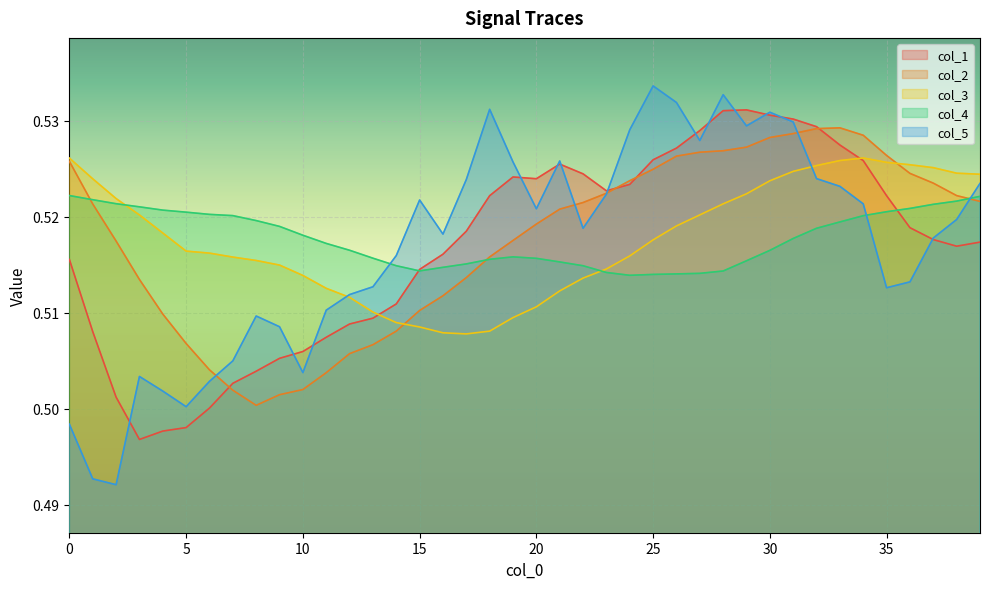

The col_5 series shows 0.5 at 15. True or false?

True